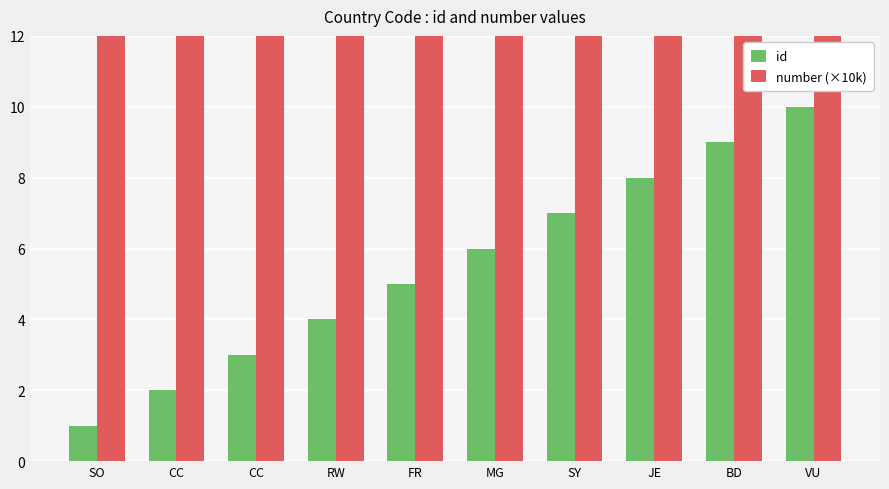

Between VU and SO, which is larger?

VU